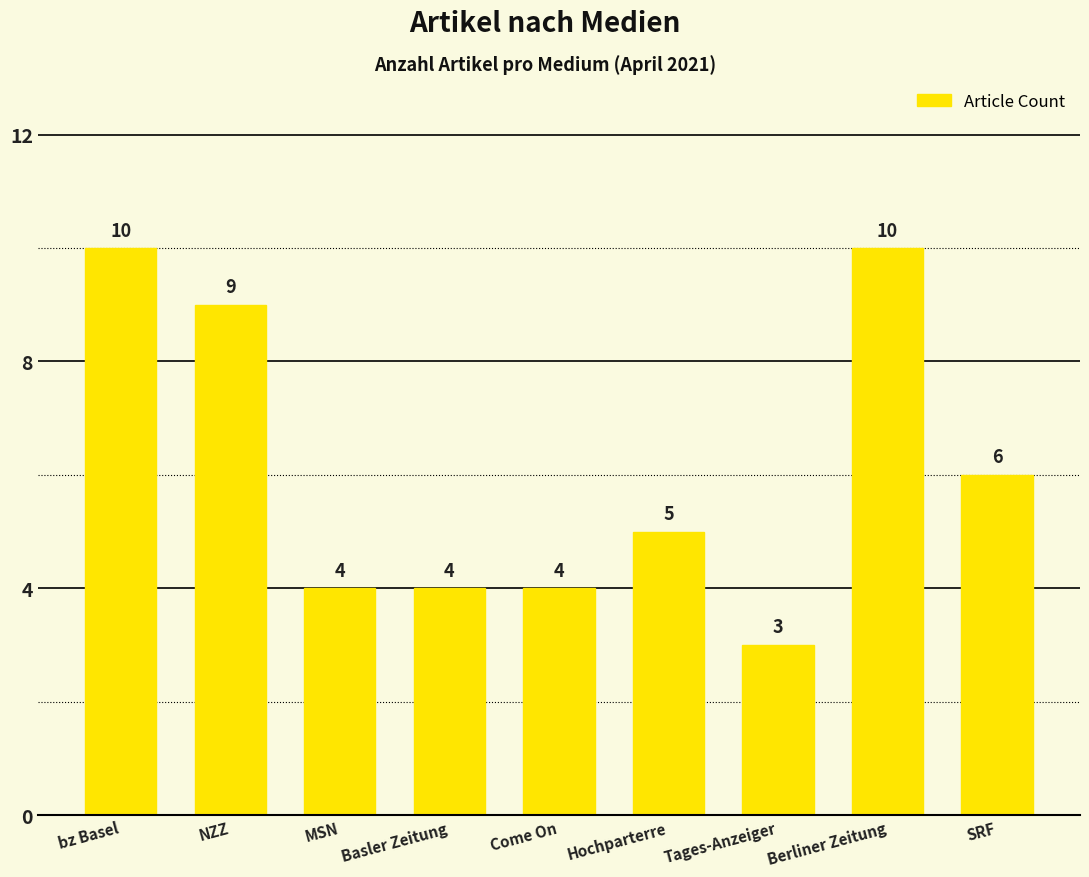

What is the label of the 2nd bar from the right?

Berliner Zeitung